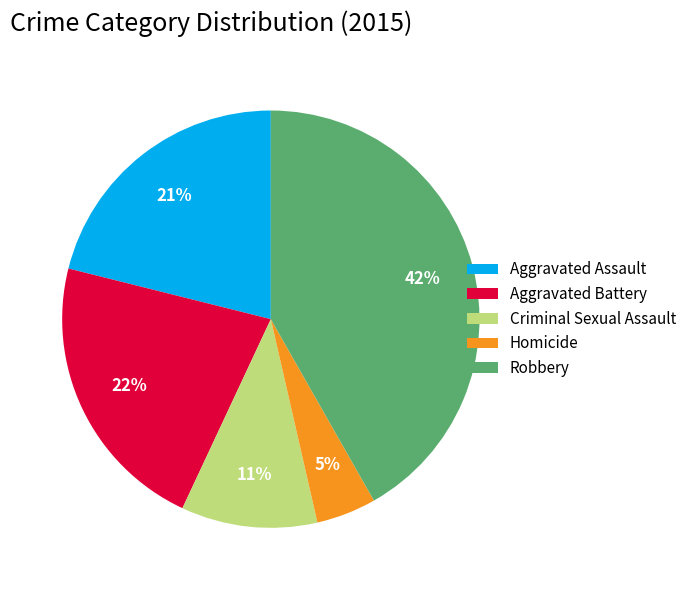

Count the number of slices in the pie.

5